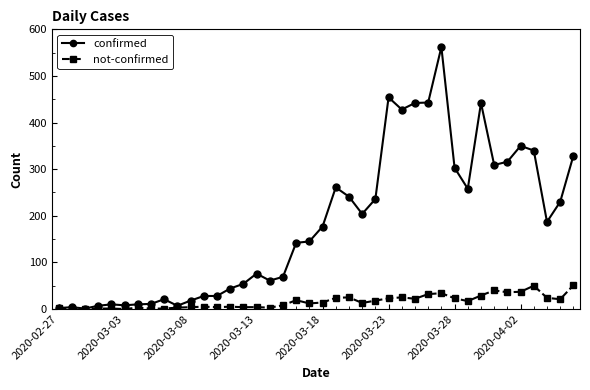

Rank the series by their average value, from lowest to highest.

not-confirmed, confirmed